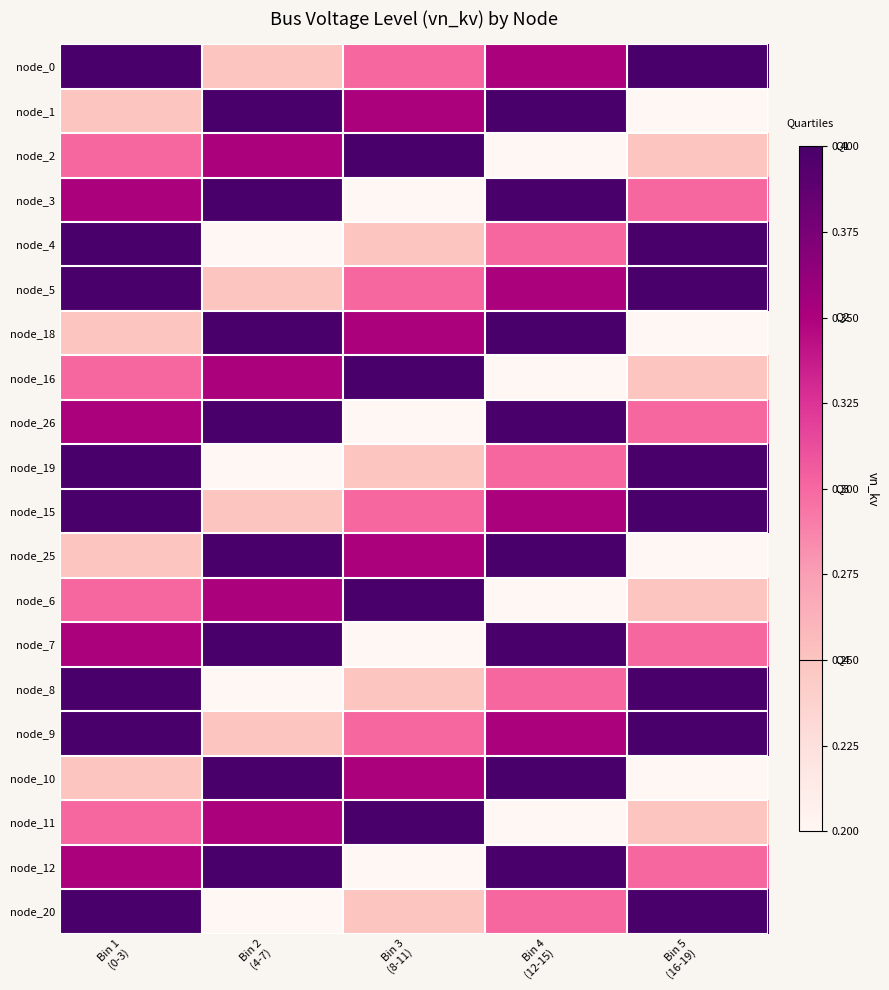

Which series has the widest spread of values?

node_1